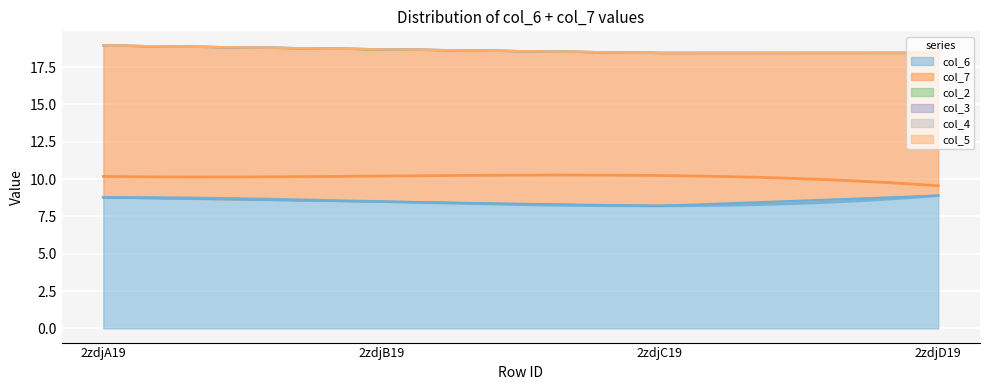

What is the label of the 1st point from the left?

2zdjA19